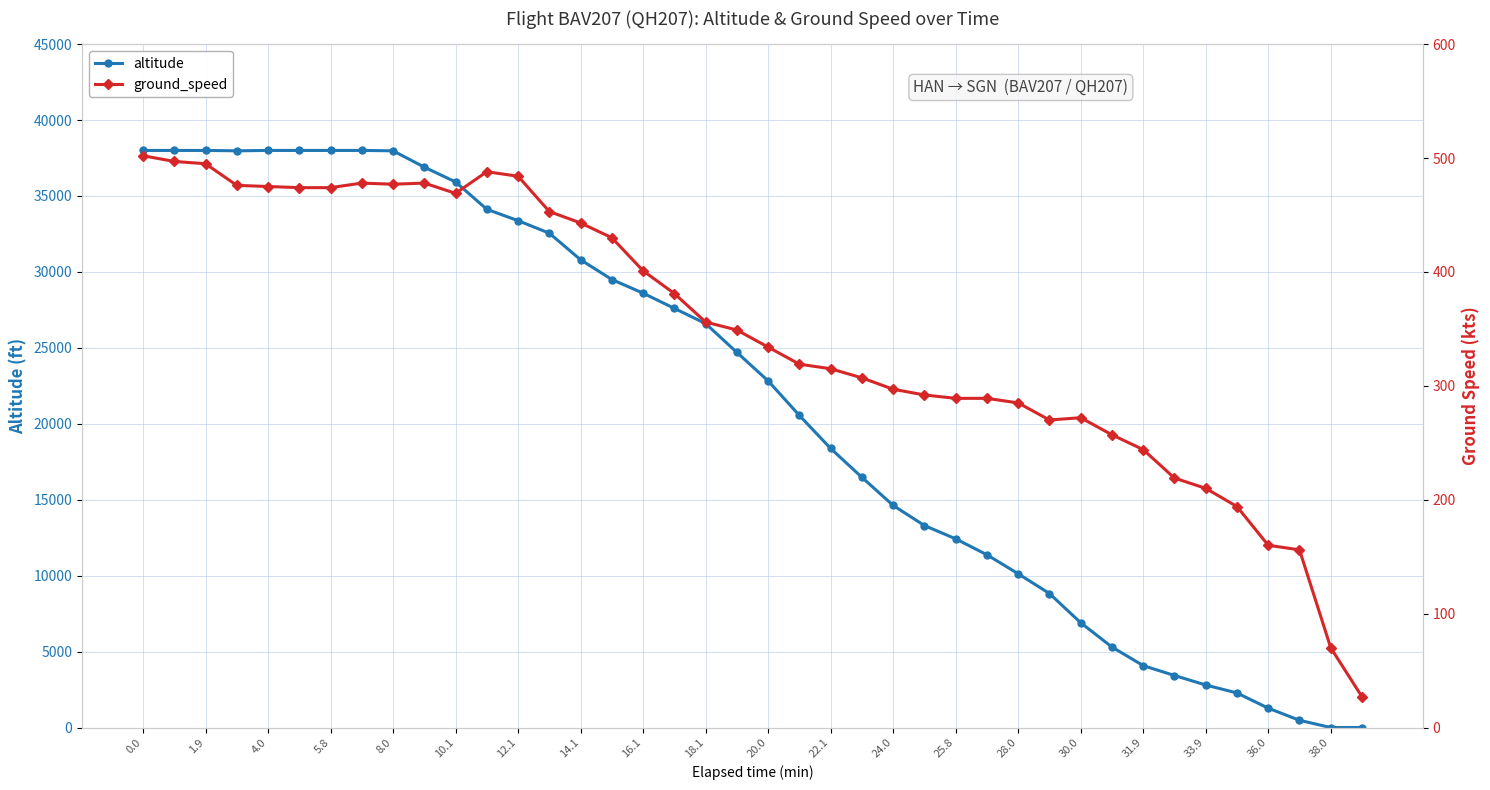

The value of altitude at 38.0 is 0. True or false?

True